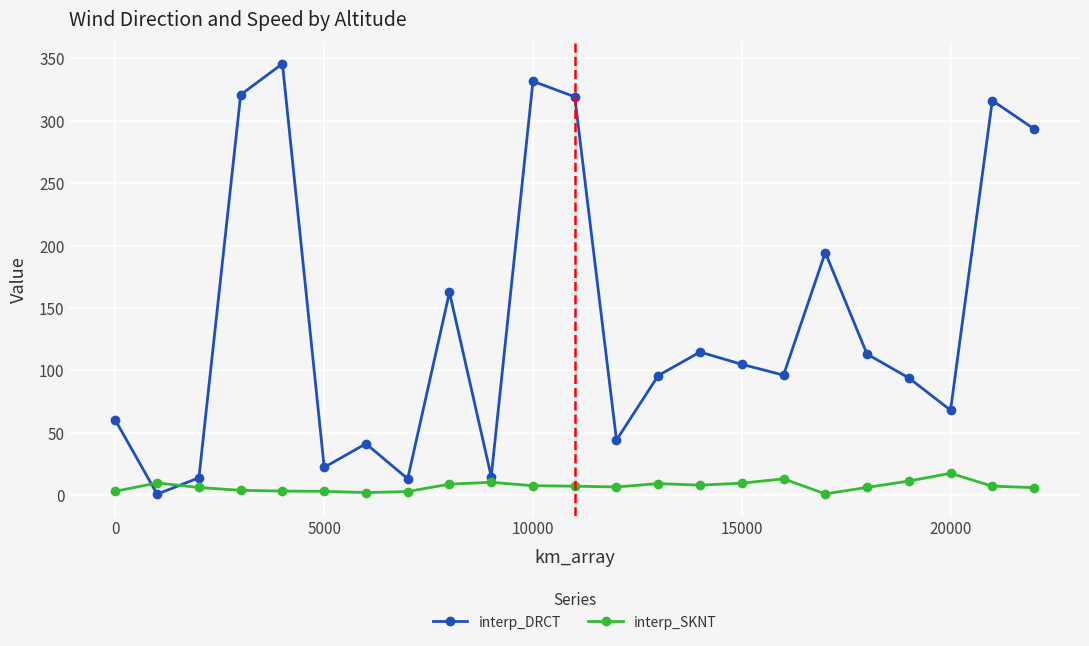

How many series are shown in this chart?

2